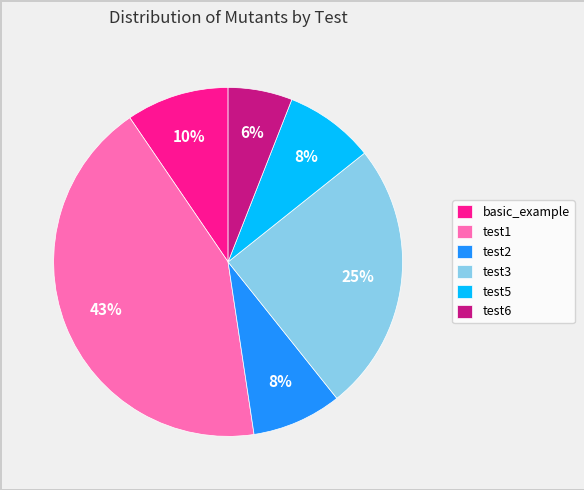

Is it true that test6 is 21% of the pie?

False